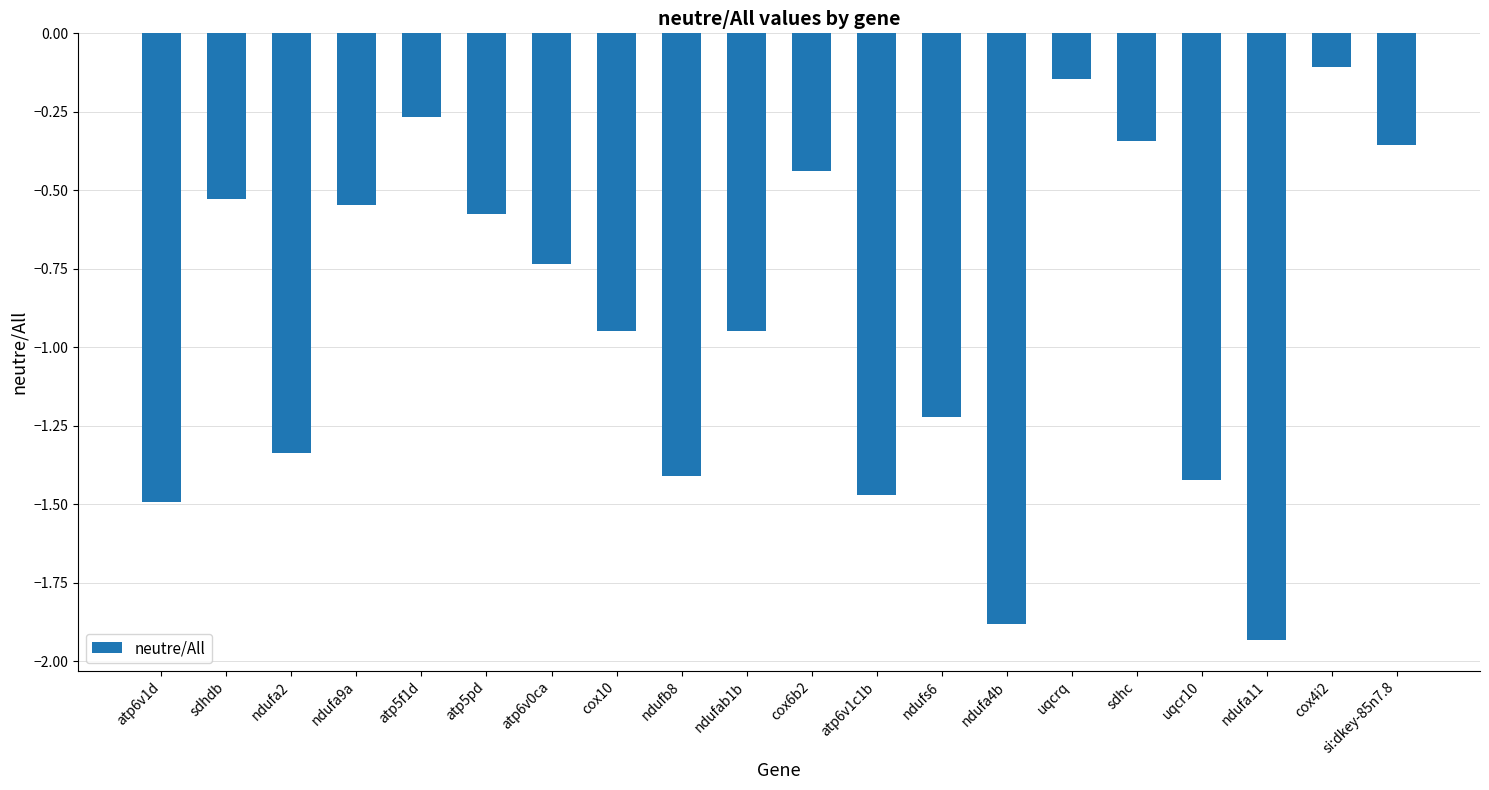

Count the number of categories in the chart.

20